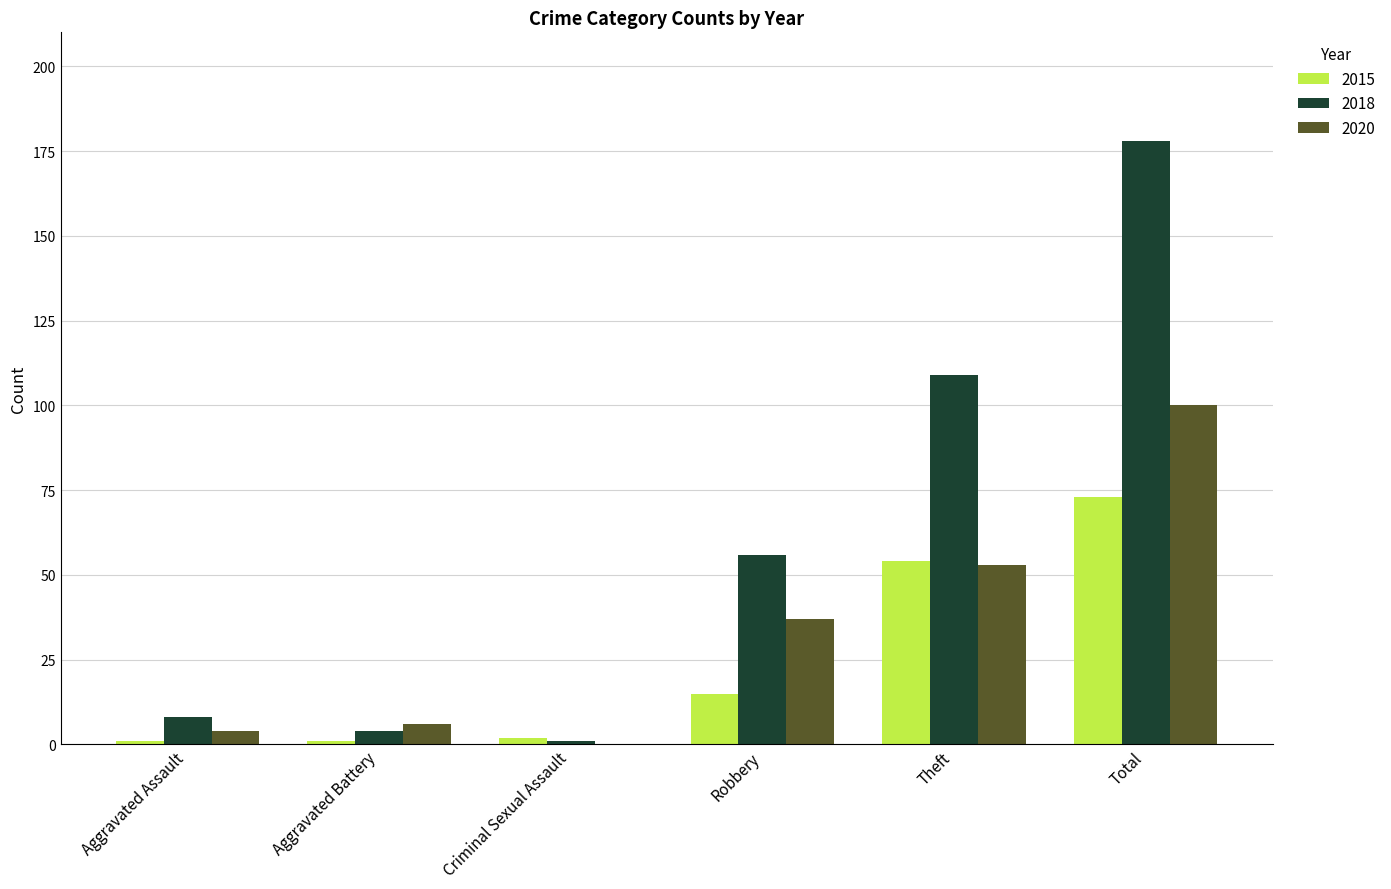

Which label corresponds to the largest value in the chart?

Total